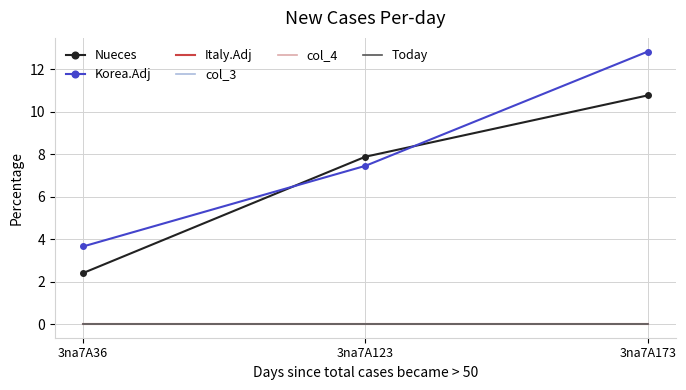

True or false: Nueces has a value of 14.6 at 3na7A173.

False